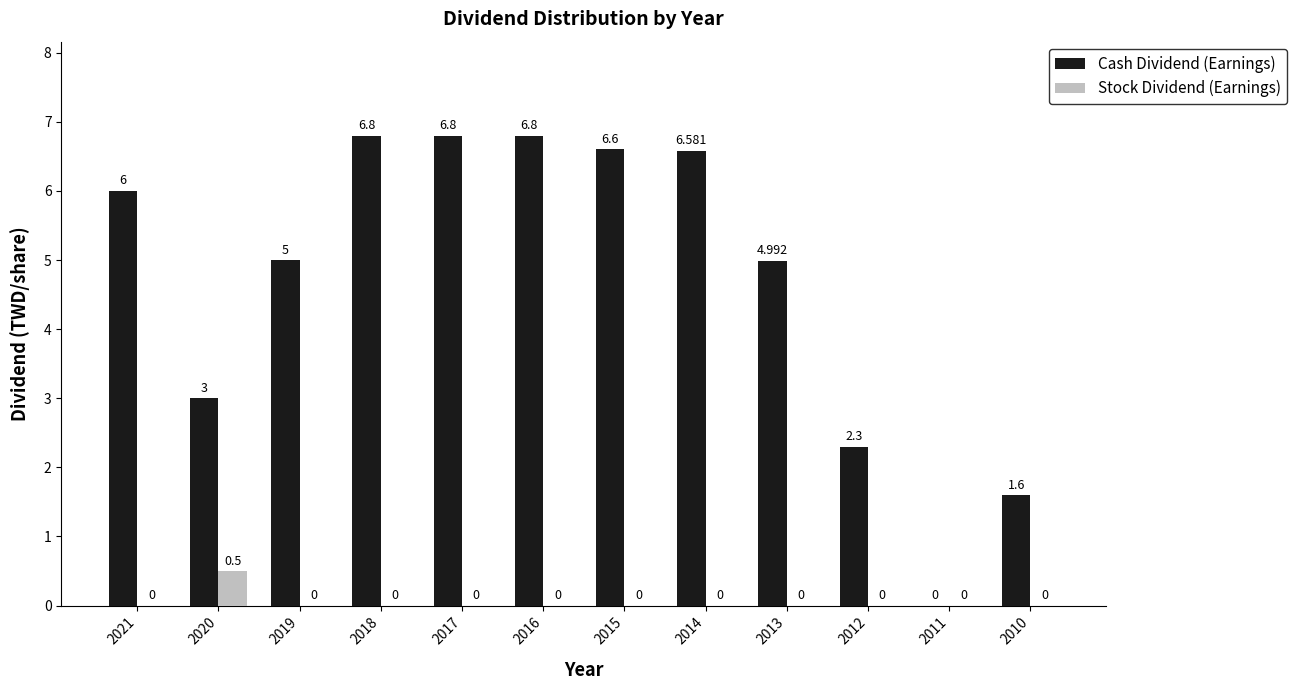

Reading left to right, transcribe all the data shown in this chart.

Cash Dividend (Earnings): 6.0	3.0	5.0	6.8	6.8	6.8	6.6	6.6	5.0	2.3	0.0	1.6
Stock Dividend (Earnings): 0.0	0.5	0.0	0.0	0.0	0.0	0.0	0.0	0.0	0.0	0.0	0.0